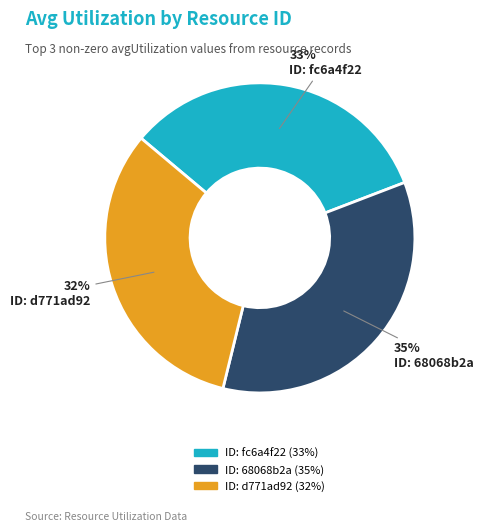

Is there a majority slice in this chart?

No